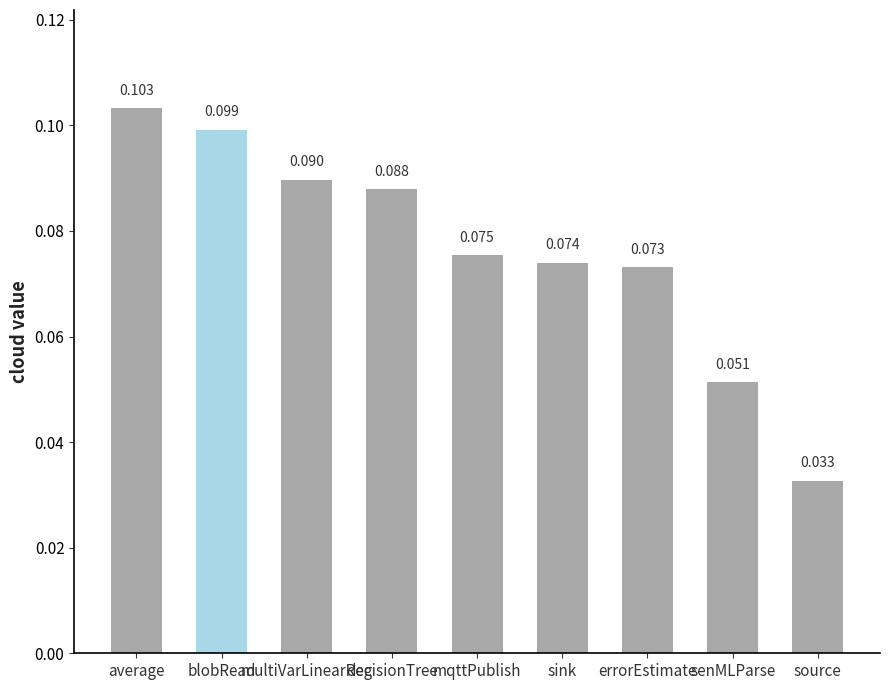

Where is the data nearest to the value 0?

source